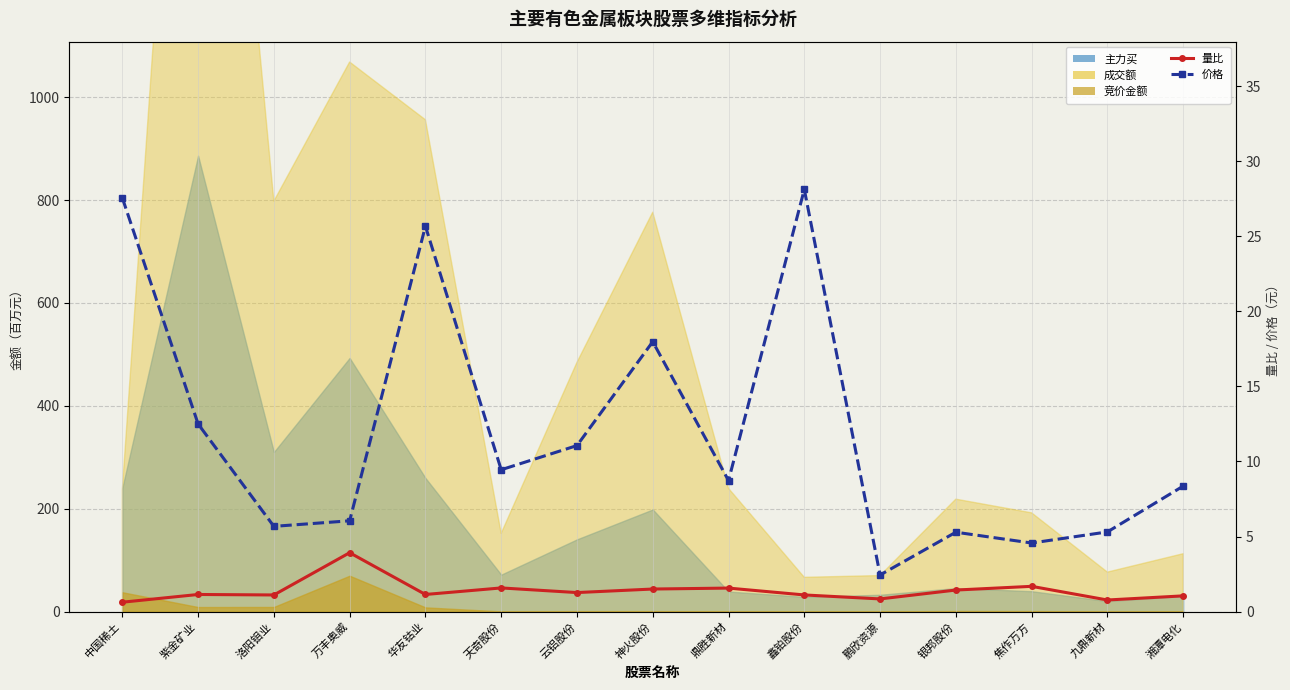

Between 万丰奥威 and 云铝股份, which series saw the biggest shift?

价格